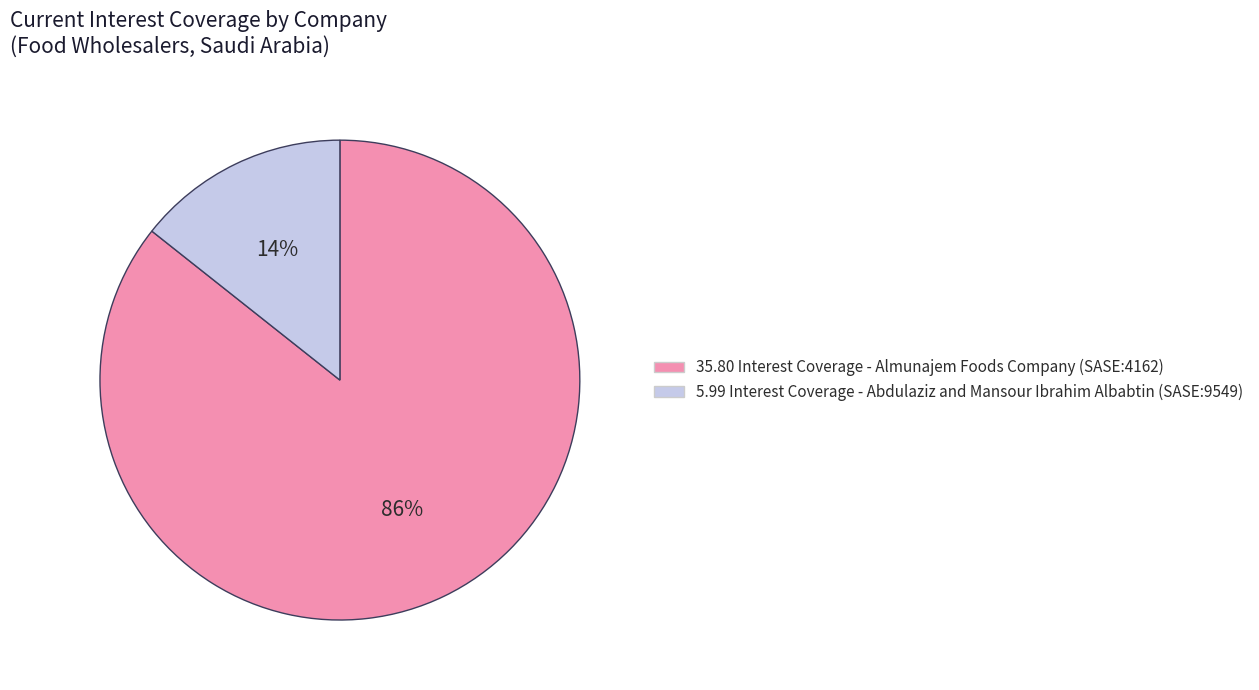

To the nearest percent, what is the average slice percentage?

50%